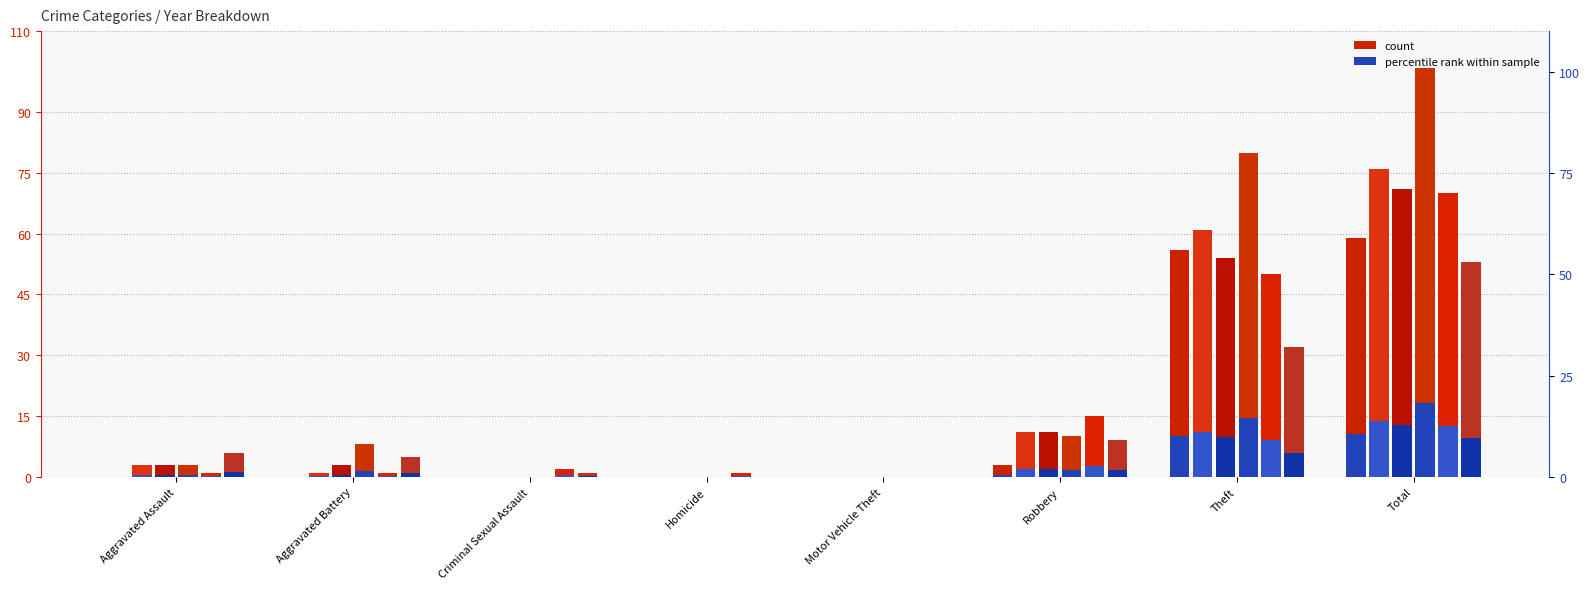

The value of 2016 at Theft is 42.2. True or false?

False